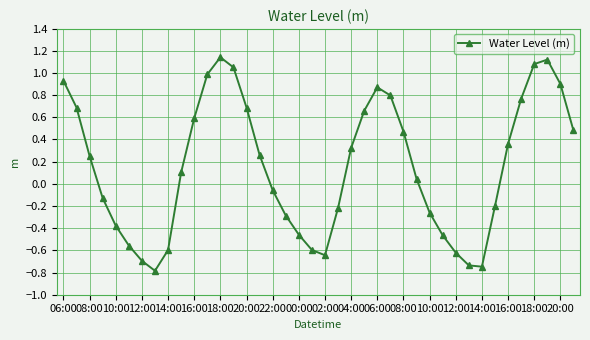

What is the sum of all values?

6.1